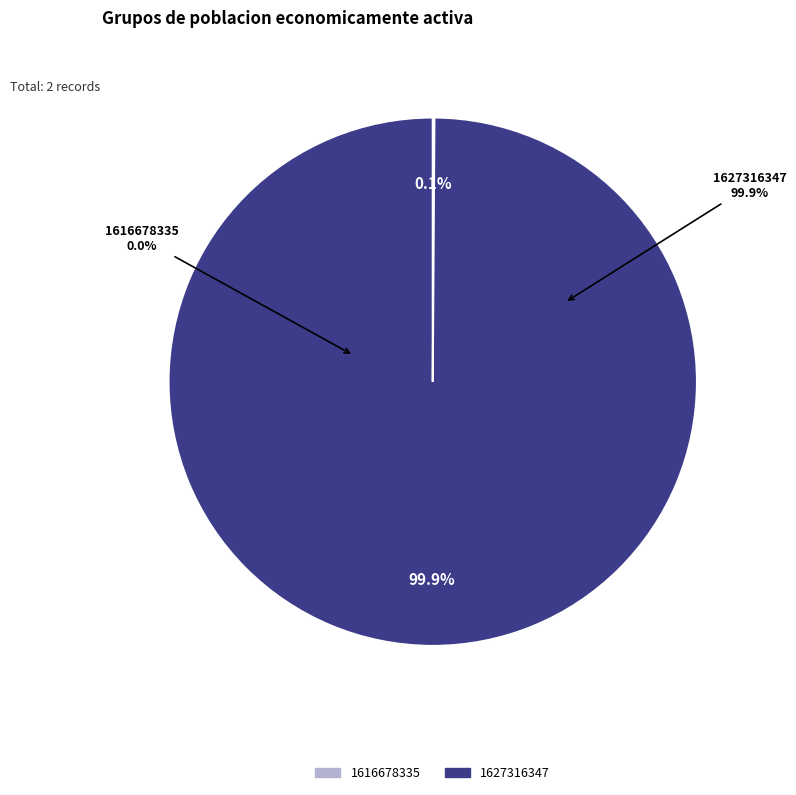

Which category has the smallest portion of the pie?

1616678335